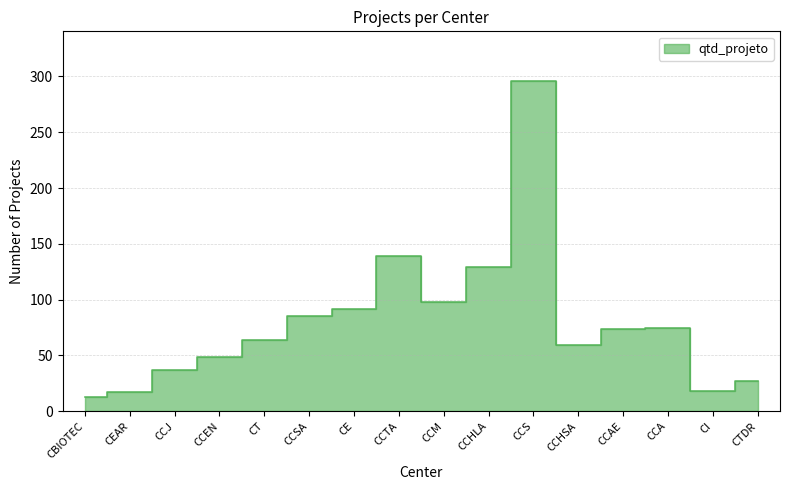

Reading left to right, extract all data points from this chart.

13	17	37	49	64	85	92	139	98	129	296	59	74	75	18	27